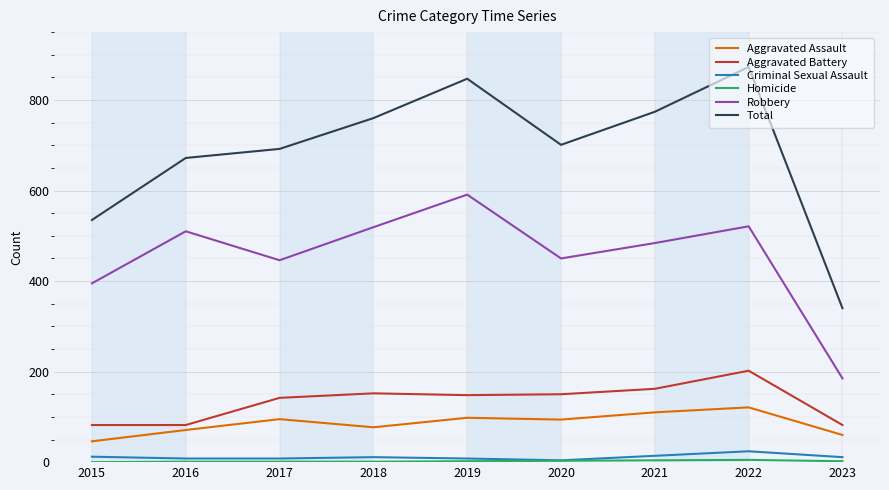

What is the difference between the Aggravated Assault values at 2020 and 2016?

23